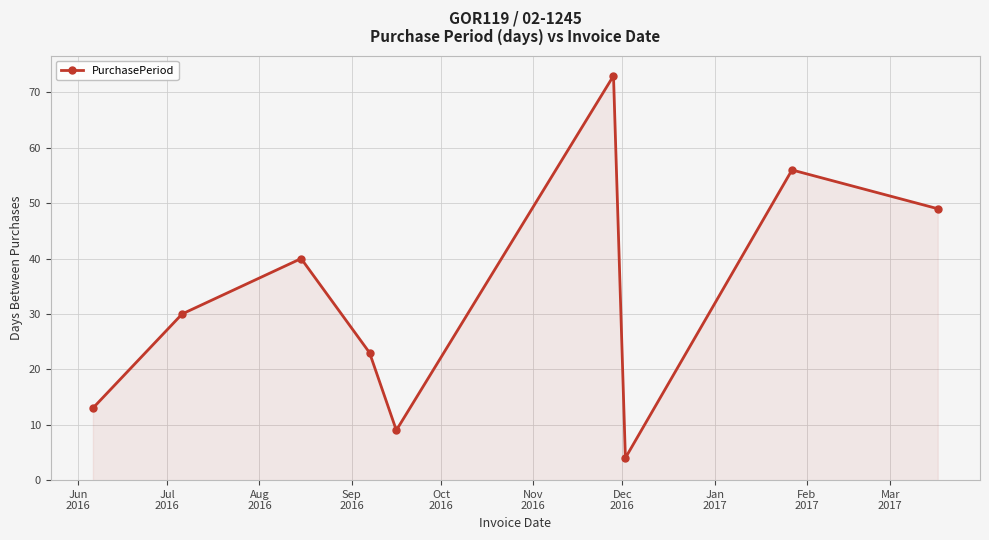

How many points are higher than both their immediate neighbors (excluding endpoints)?

3